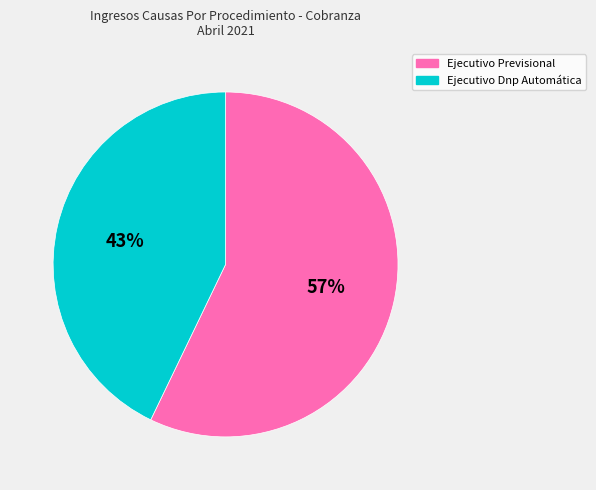

Rank the categories by value from highest to lowest.

Ejecutivo Previsional, Ejecutivo Dnp Automática